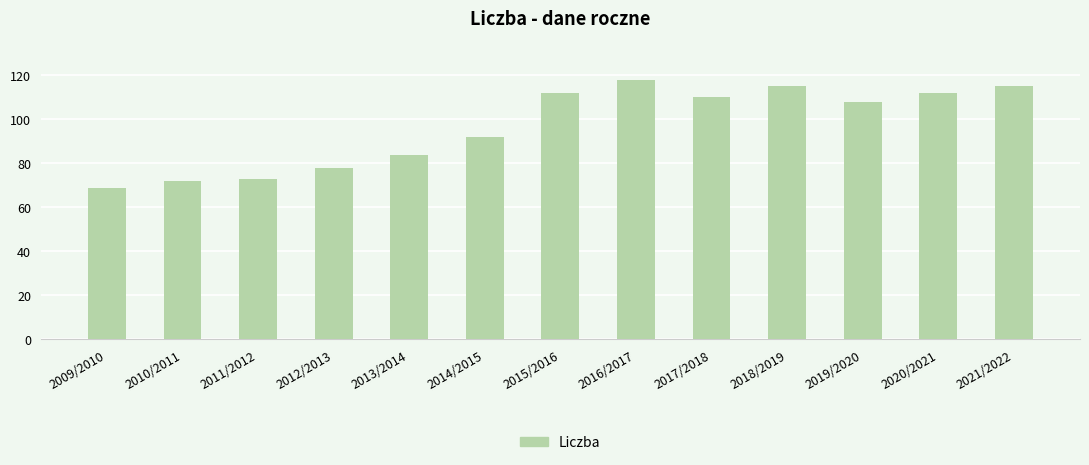

Where is the data nearest to the value 93?

2014/2015